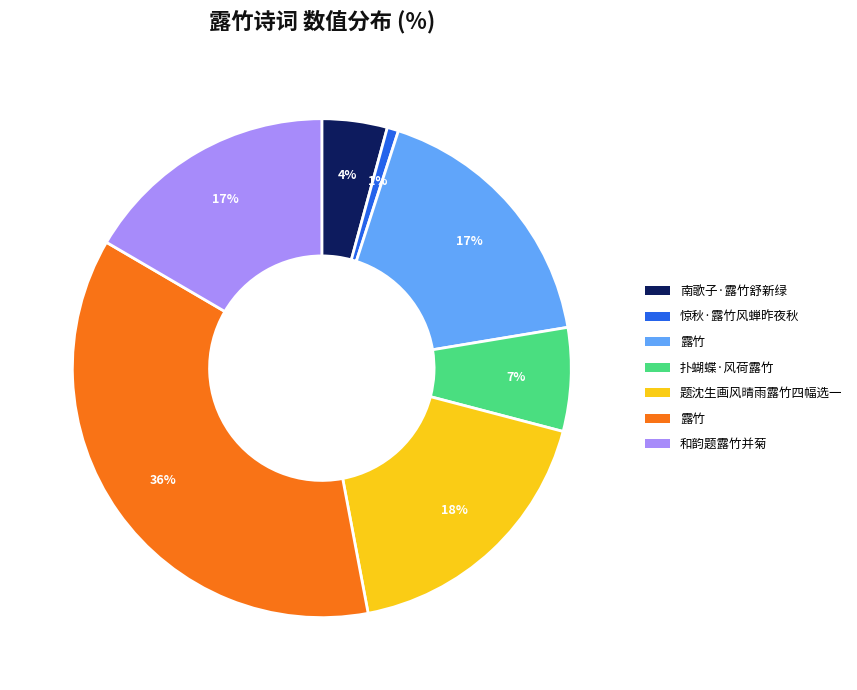

To the nearest percent, what is the average slice percentage?

14%